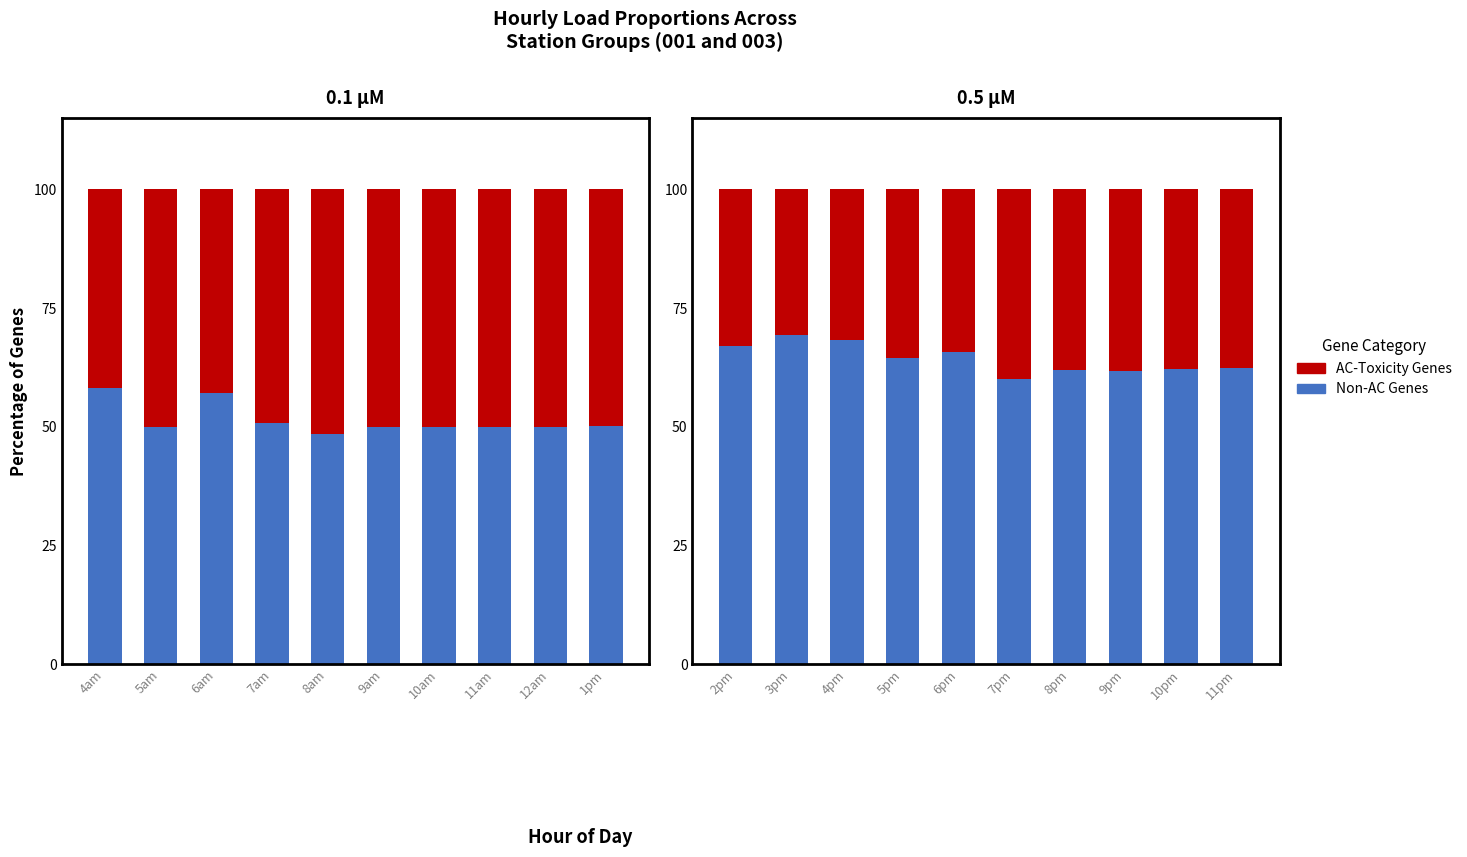

Which series has the largest range (max minus min)?

AC-Toxicity Genes